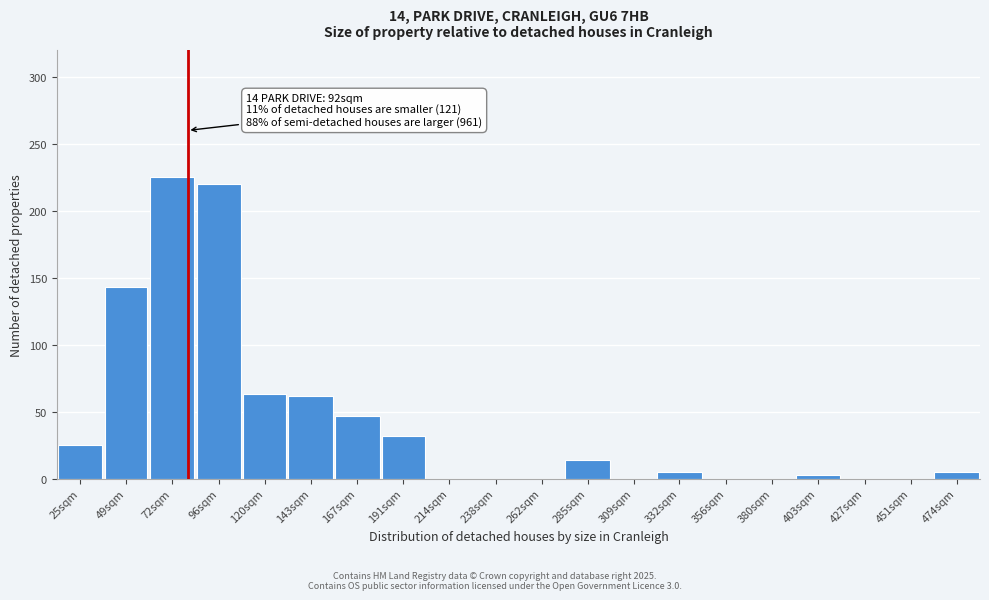

At which label is the value closest to 112?

49sqm